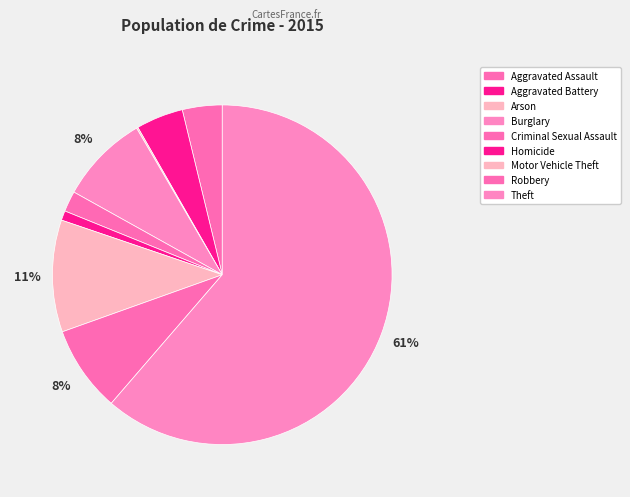

To the nearest percent, what is the average slice percentage?

11%